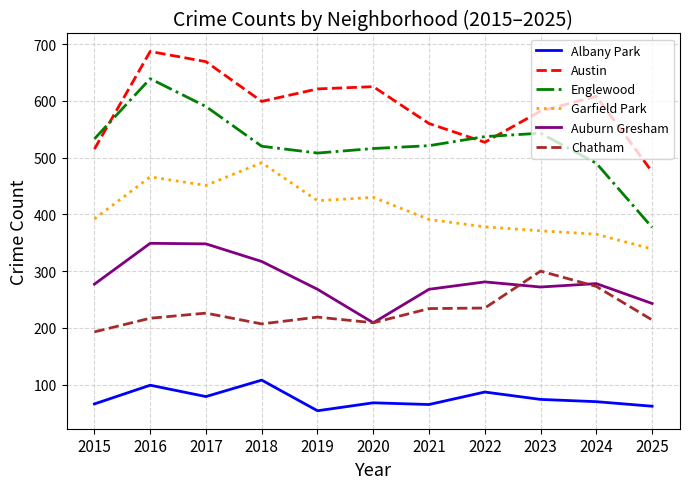

List the series in order of their peak value, lowest first.

Albany Park, Chatham, Auburn Gresham, Garfield Park, Englewood, Austin